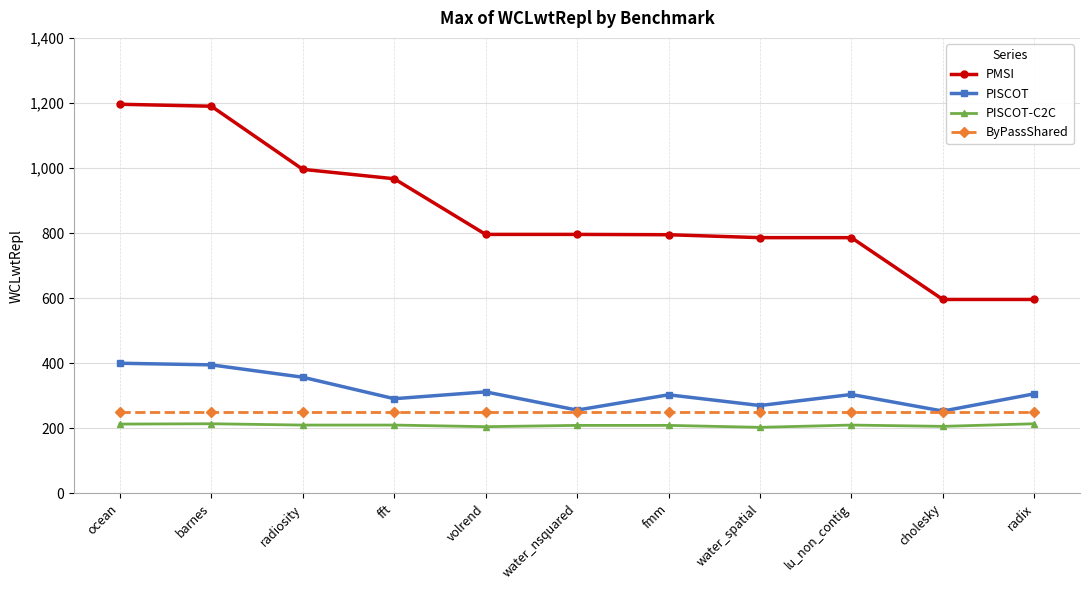

How many data points does each series have?

11